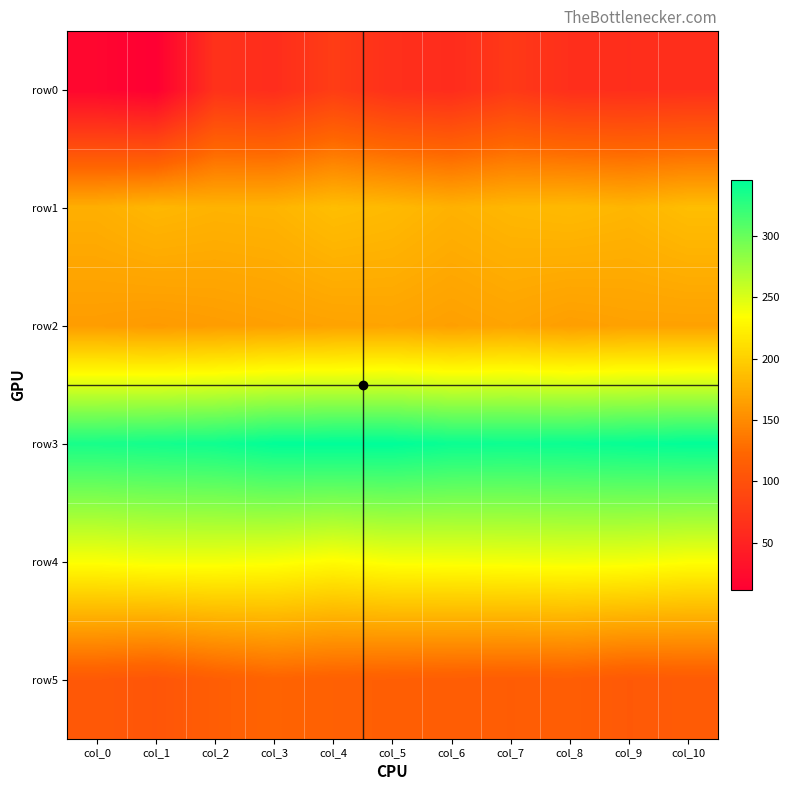

What is the spread (max minus min) of values at col_8?

278